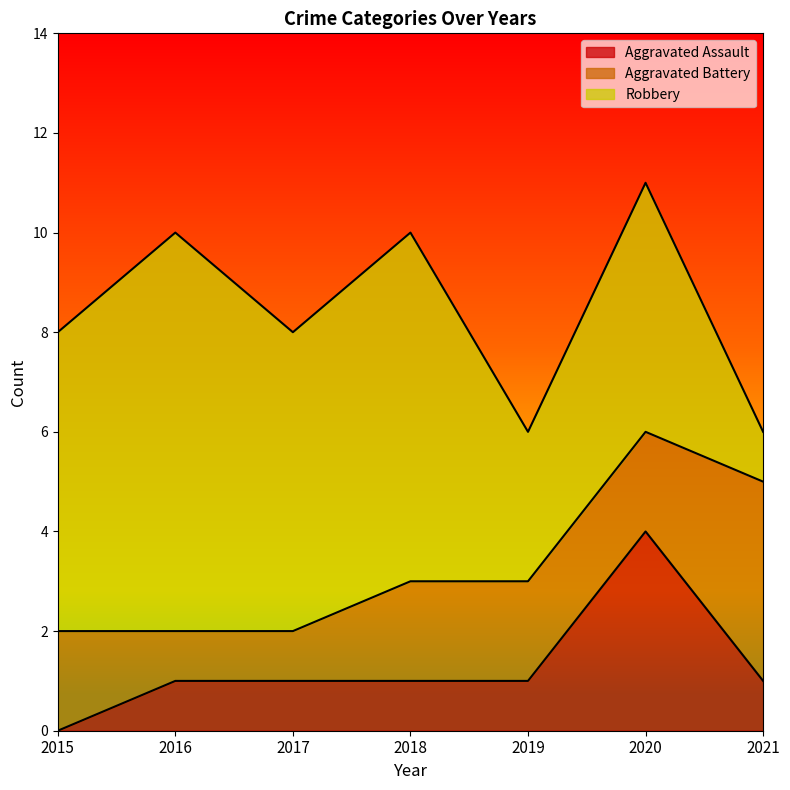

How many intersections are there between Aggravated Battery and Robbery?

1